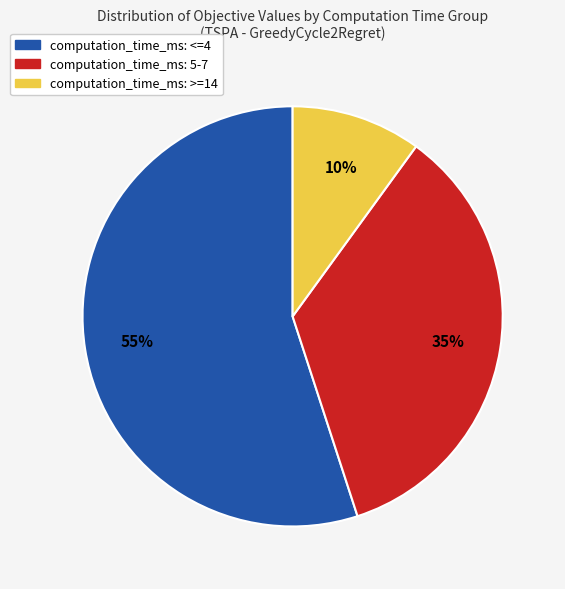

Do computation_time_ms: >=14 and computation_time_ms: 5-7 together represent more than half of the pie?

No